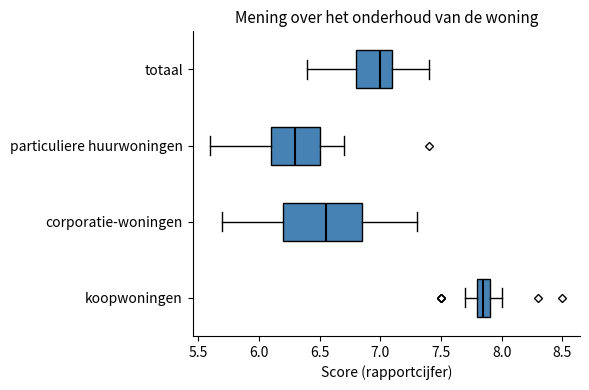

Reading bottom to top, read every box against the x-axis: the position of its median line, the range the box covers, and the ends of its whiskers. The values are not printed on the chart, so give them approximately, as read against the axis.

koopwoningen: median 7.85, box 7.80 to 7.90, whiskers 7.70 to 8.00
corporatie-woningen: median 6.55, box 6.20 to 6.85, whiskers 5.70 to 7.30
particuliere huurwoningen: median 6.30, box 6.10 to 6.50, whiskers 5.60 to 6.70
totaal: median 7.00, box 6.80 to 7.10, whiskers 6.40 to 7.40